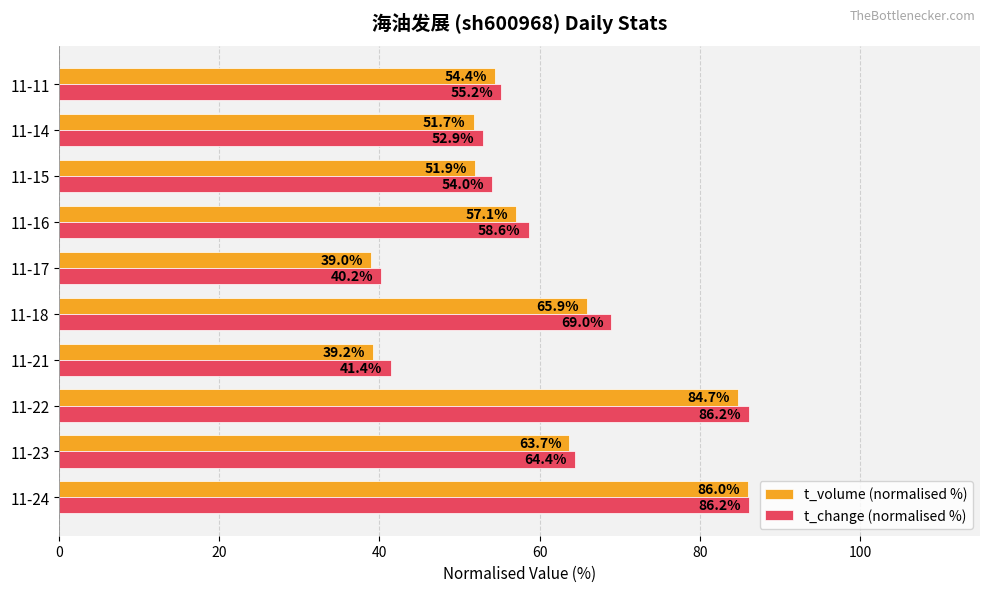

At how many categories does at least one series exceed 59?

4